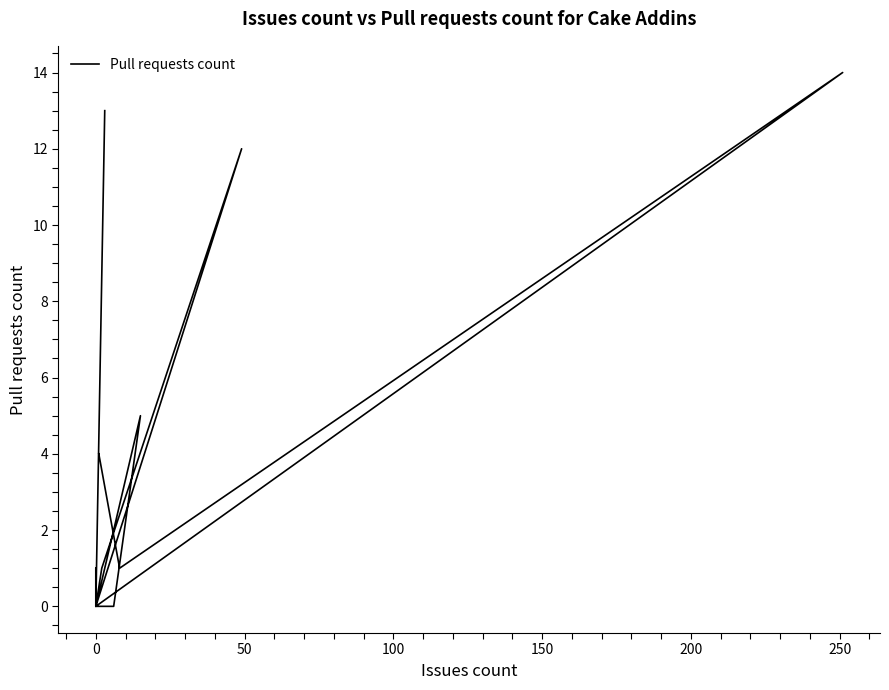

What is the value of the 14th point from the left?

1